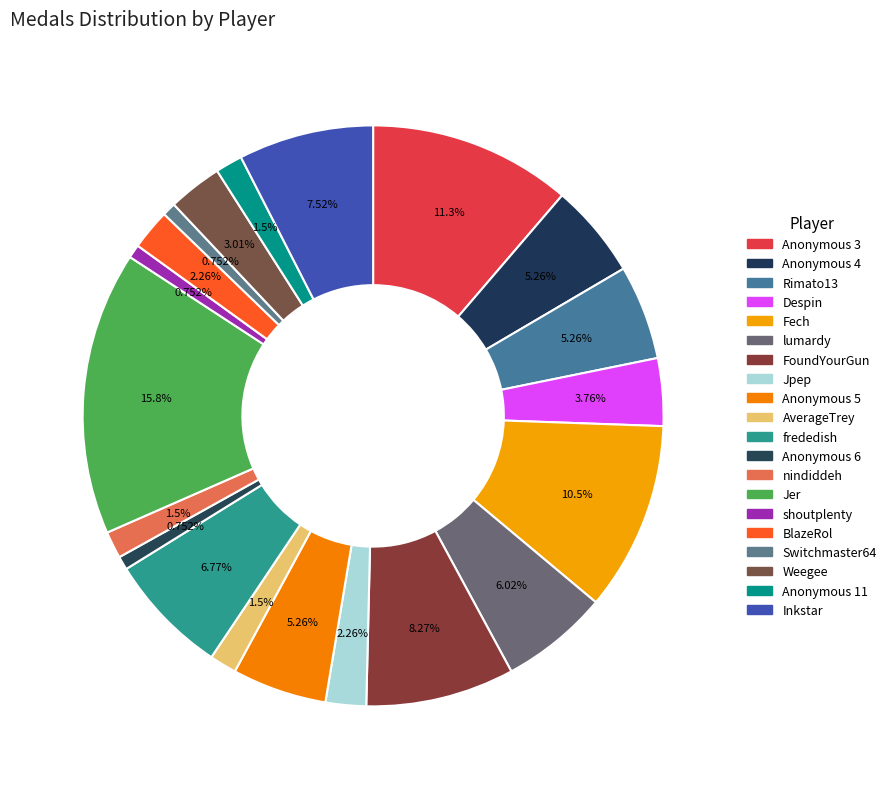

How many slices are in this pie chart?

20